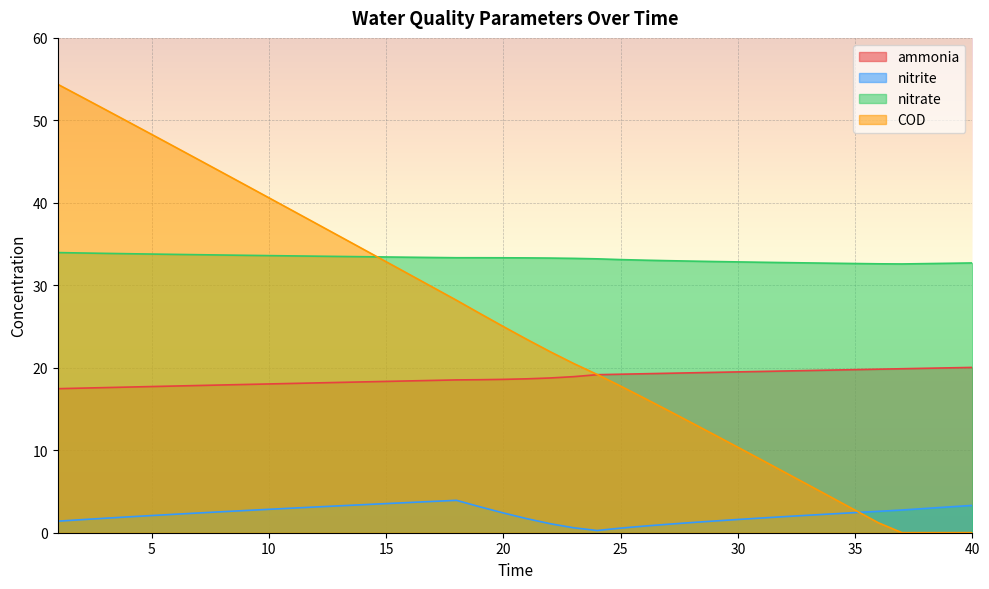

Reading left to right, what are all the values shown in this chart?

ammonia: 17.5	17.5	17.6	17.7	17.7	17.8	17.9	17.9	18.0	18.0	18.1	18.2	18.2	18.3	18.3	18.4	18.5	18.5	18.6	18.6	18.7	18.8	18.9	19.2	19.2	19.3	19.3	19.4	19.4	19.5	19.6	19.6	19.7	19.7	19.8	19.8	19.9	19.9	20.0	20.0
nitrite: 1.4	1.6	1.8	1.9	2.1	2.2	2.4	2.5	2.7	2.8	3.0	3.1	3.3	3.4	3.5	3.7	3.8	3.9	3.1	2.4	1.7	1.1	0.6	0.3	0.6	0.8	1.0	1.2	1.4	1.6	1.8	2.0	2.1	2.3	2.4	2.6	2.8	2.9	3.1	3.3
nitrate: 34.0	33.9	33.9	33.8	33.8	33.7	33.7	33.7	33.6	33.6	33.6	33.5	33.5	33.5	33.4	33.4	33.4	33.3	33.3	33.3	33.3	33.3	33.3	33.2	33.1	33.0	33.0	32.9	32.9	32.8	32.8	32.8	32.7	32.7	32.6	32.6	32.6	32.6	32.7	32.7
COD: 54.4	52.9	51.4	49.8	48.3	46.8	45.2	43.7	42.2	40.6	39.1	37.5	36.0	34.4	32.9	31.3	29.8	28.2	26.6	25.0	23.4	21.9	20.5	19.2	17.8	16.3	14.9	13.4	11.9	10.4	8.9	7.3	5.8	4.3	2.7	1.2	0.0	0.0	0.0	0.0